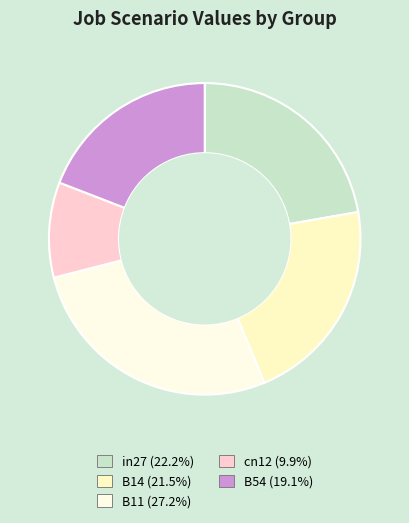

Does in27 account for over 50% of the chart?

No